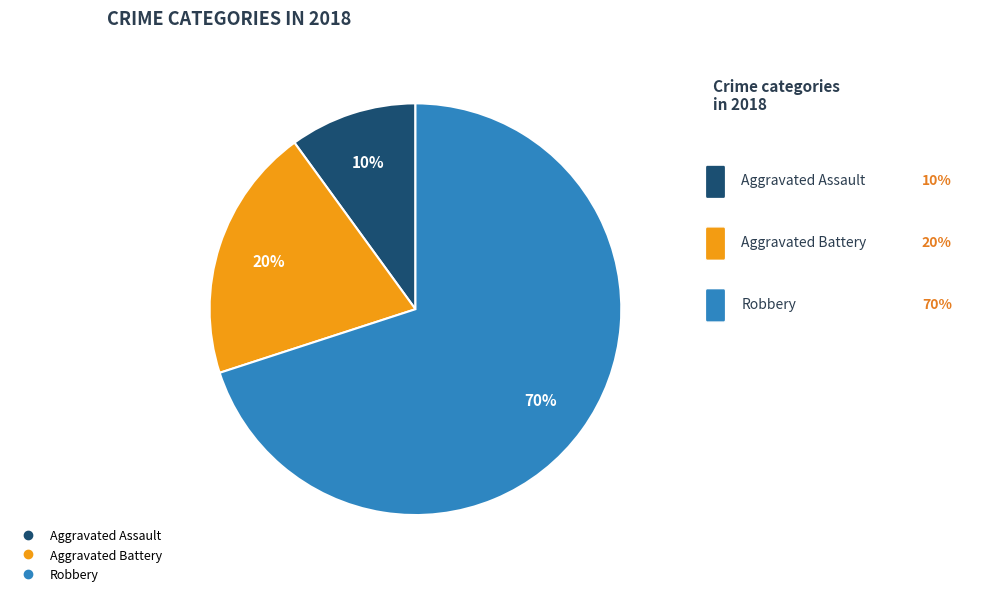

What percentage is the Aggravated Assault slice, to the nearest percent?

10%